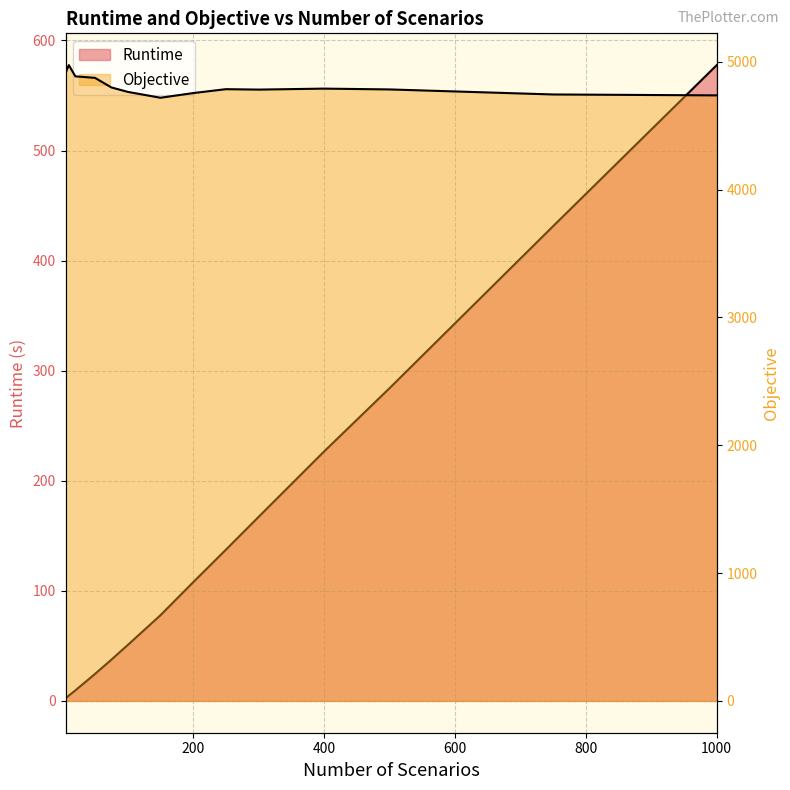

Where is Objective nearest to the value 4845?

50